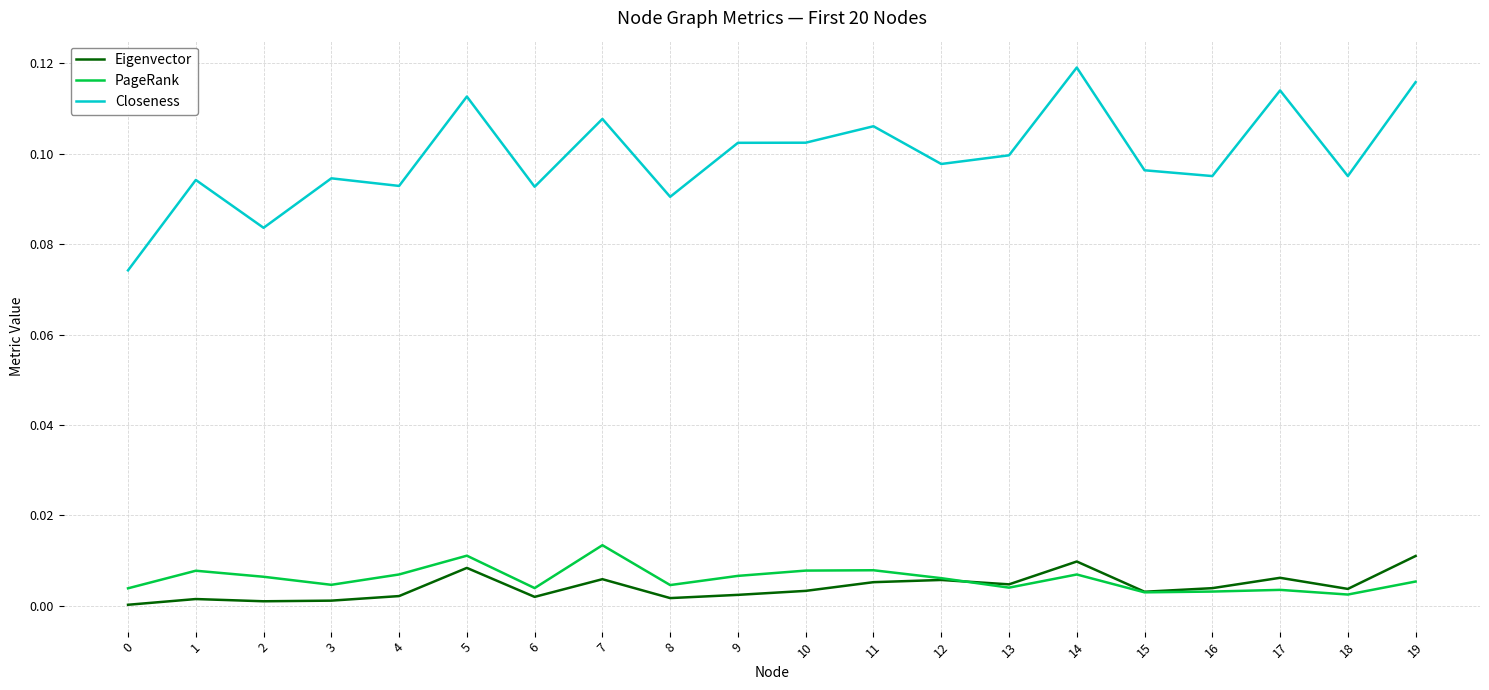

Which series has the largest range (max minus min)?

Closeness